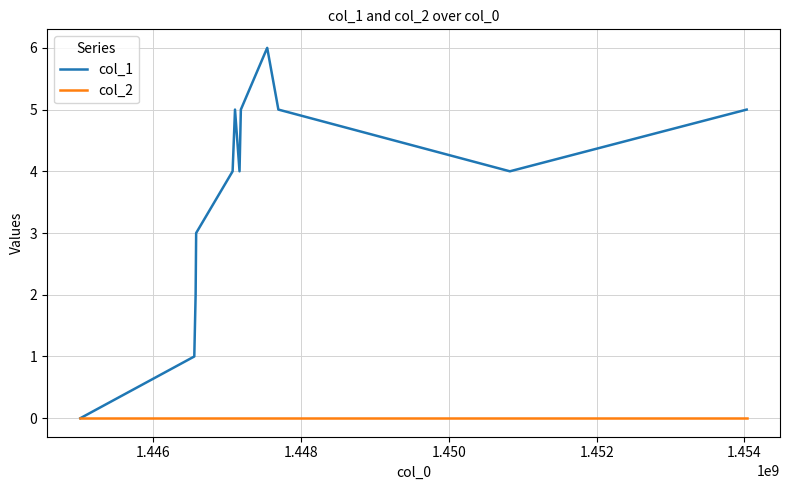

Rank the series by their maximum value, from highest to lowest.

col_1, col_2